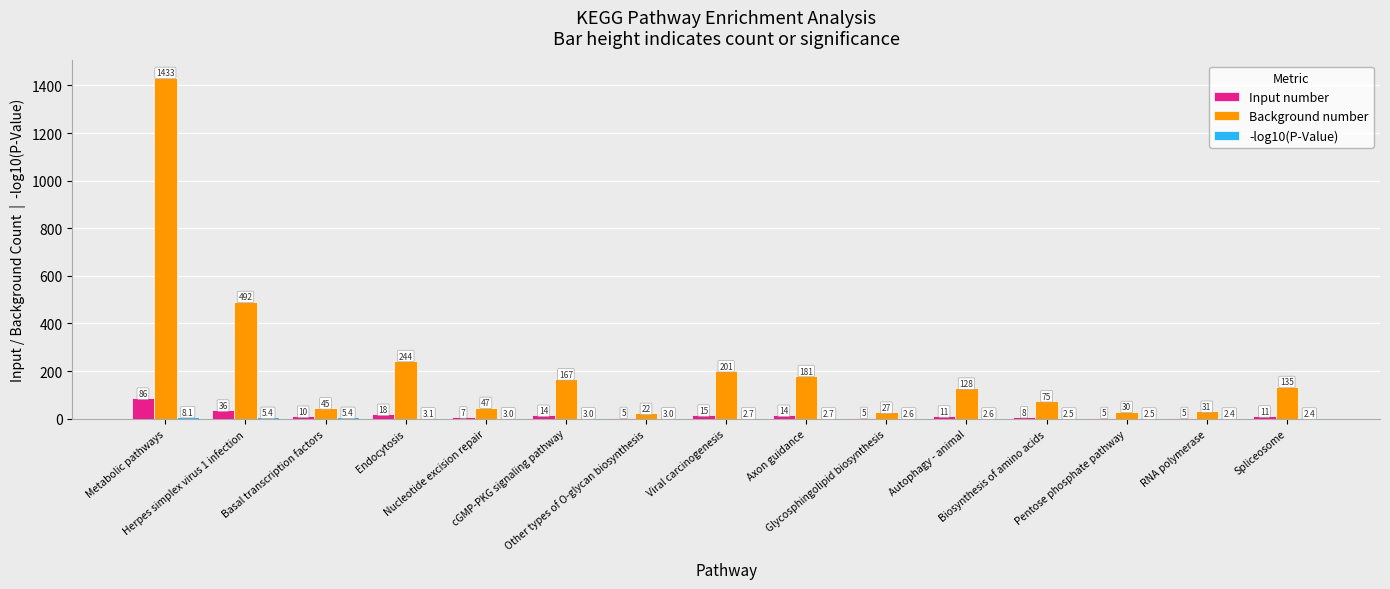

What is the maximum value for Background number?

1433.0